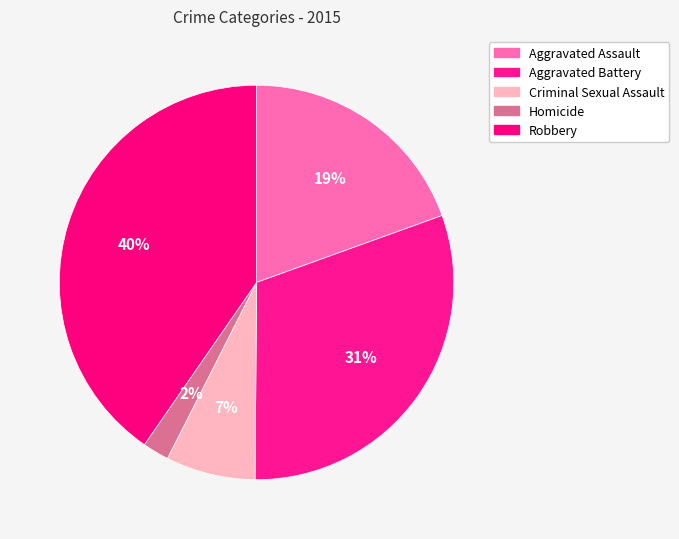

How many slices are in this pie chart?

5